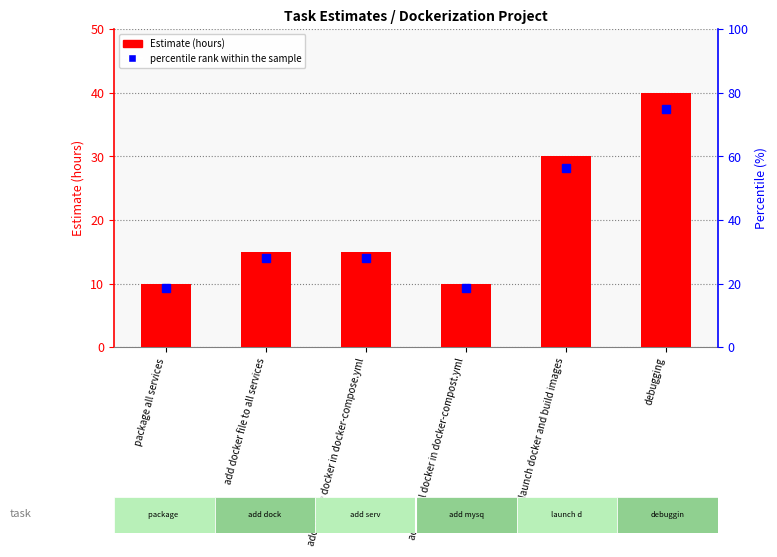

Which has a higher value, add mysql docker in docker-compost.yml or package all services?

add mysql docker in docker-compost.yml